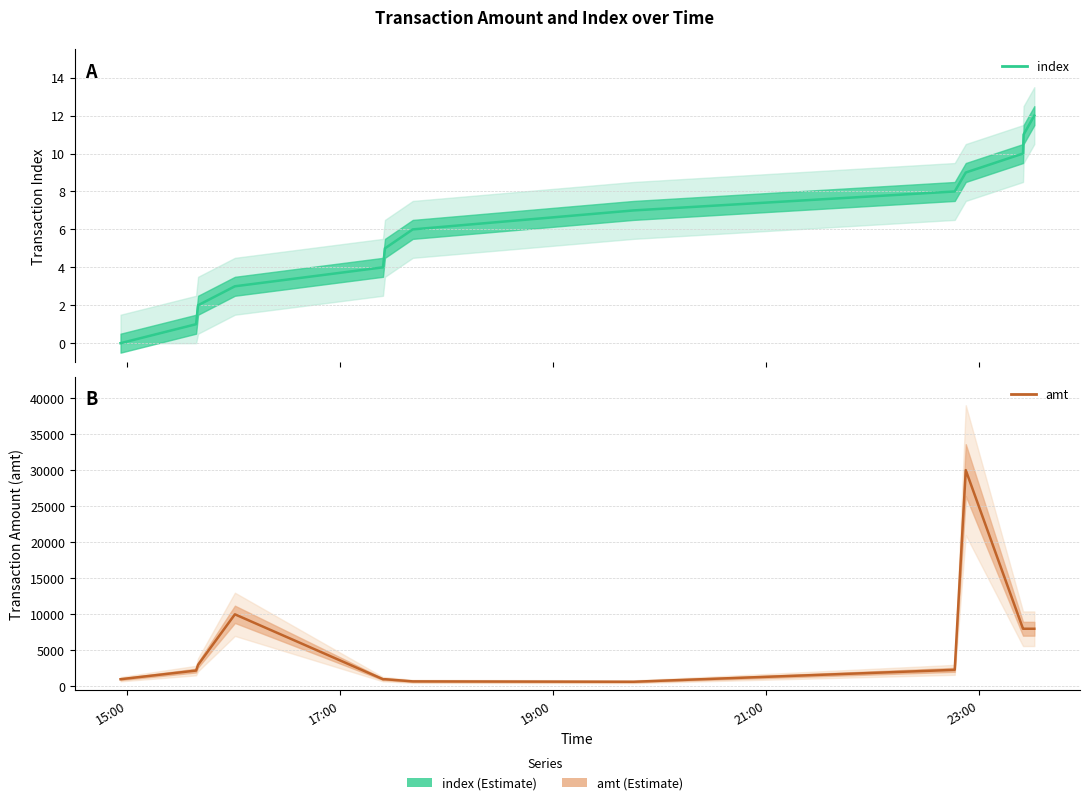

How many lines are shown in the chart?

2